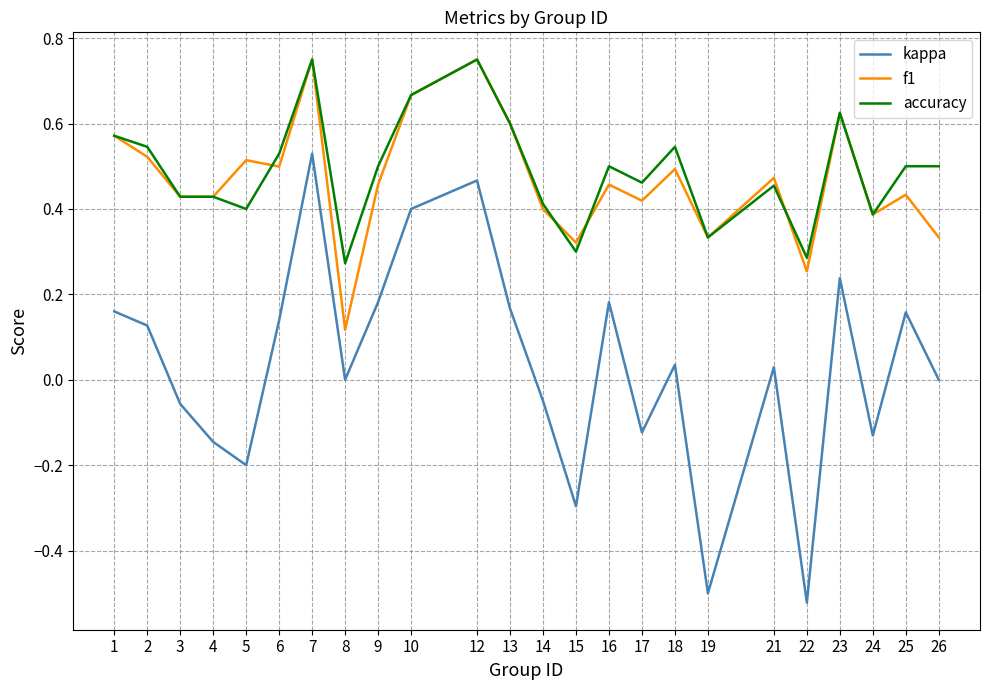

How many series are shown in this chart?

3